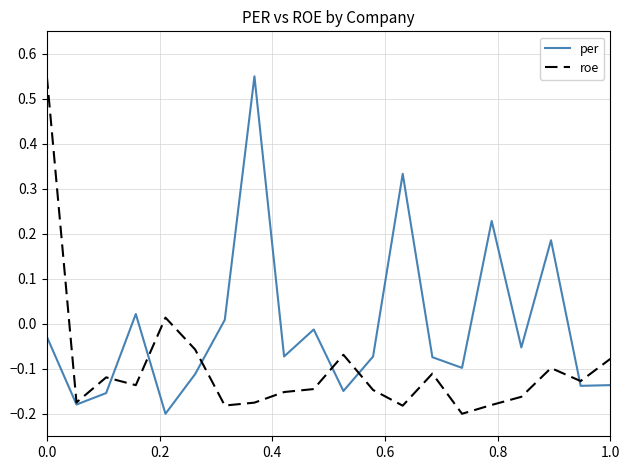

Which series has the largest total across all categories?

per